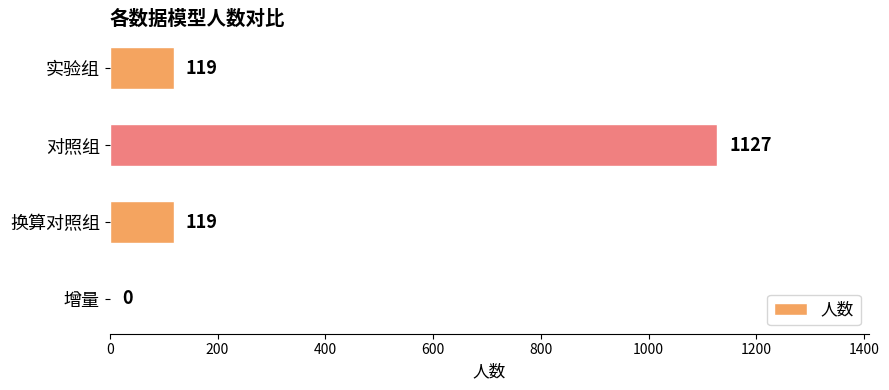

Count the number of categories in the chart.

4